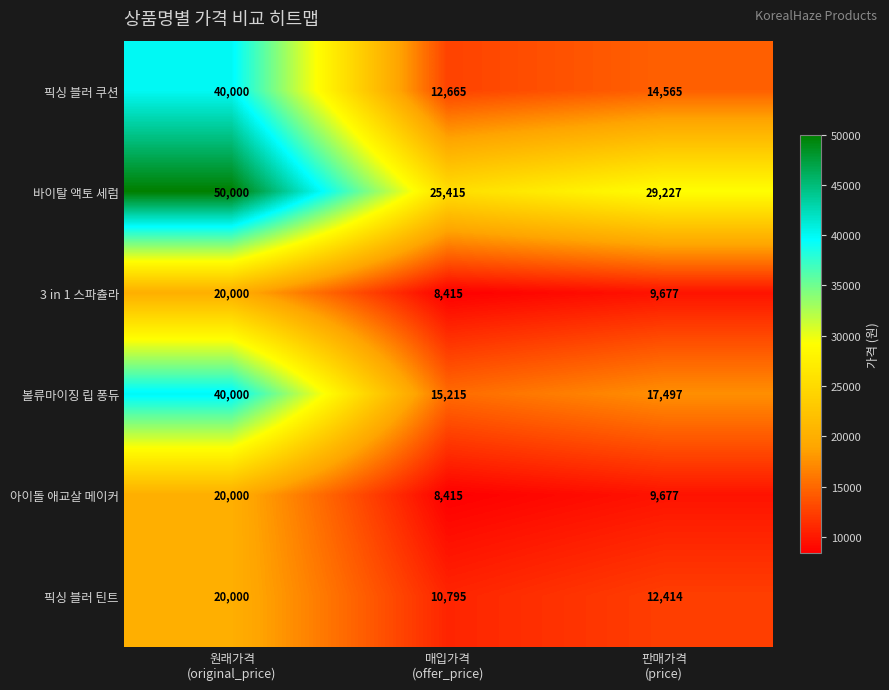

Which series has the widest spread of values?

픽싱 블러 쿠션